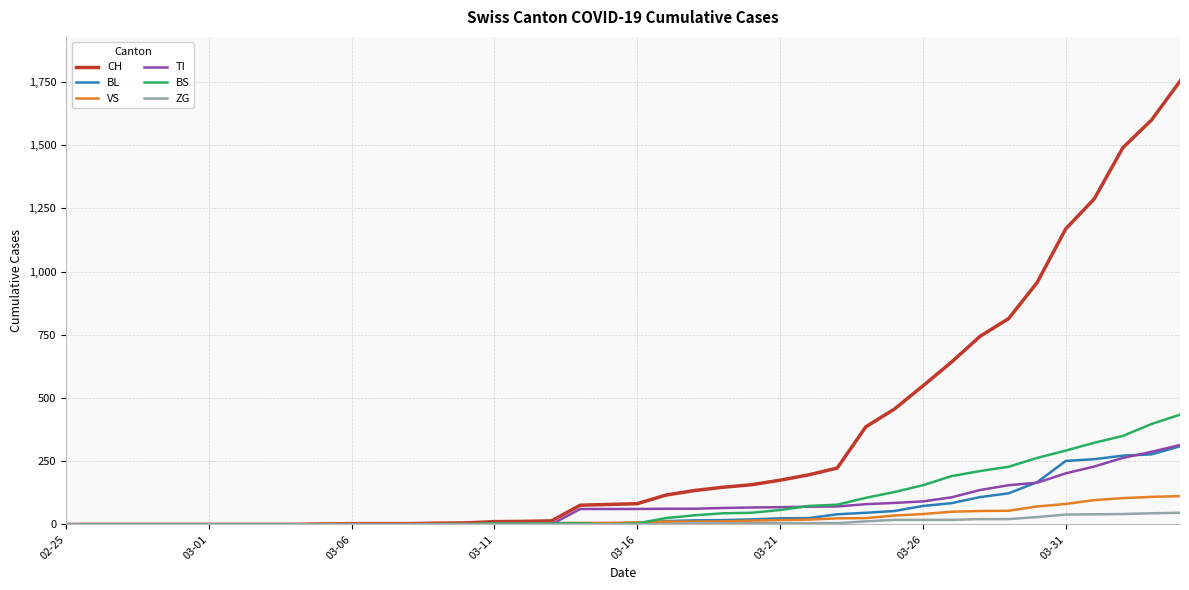

Which series has the largest range (max minus min)?

CH